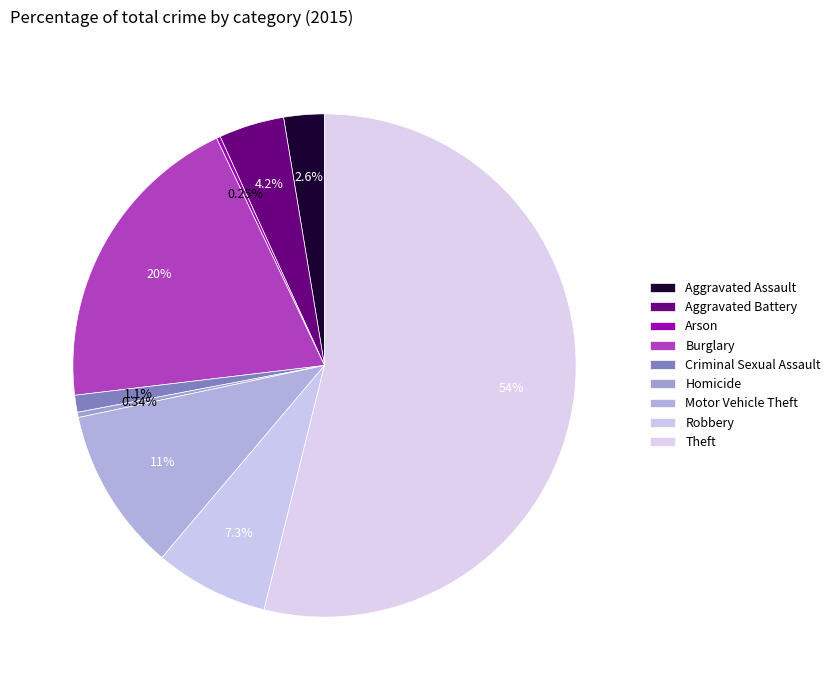

The Theft slice represents 60% of the pie. True or false?

False